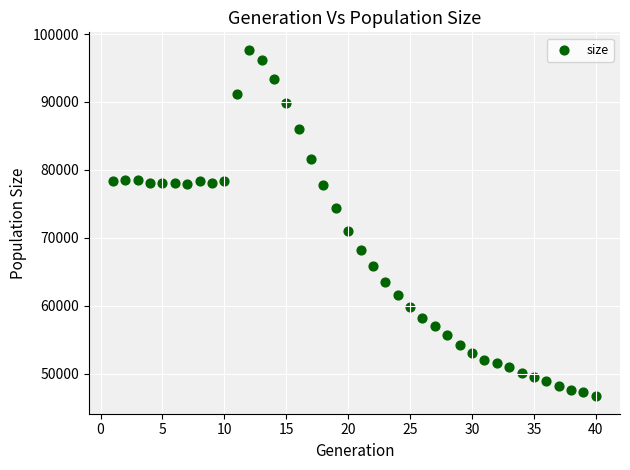

What is the range of Y values (max minus min)?

51056